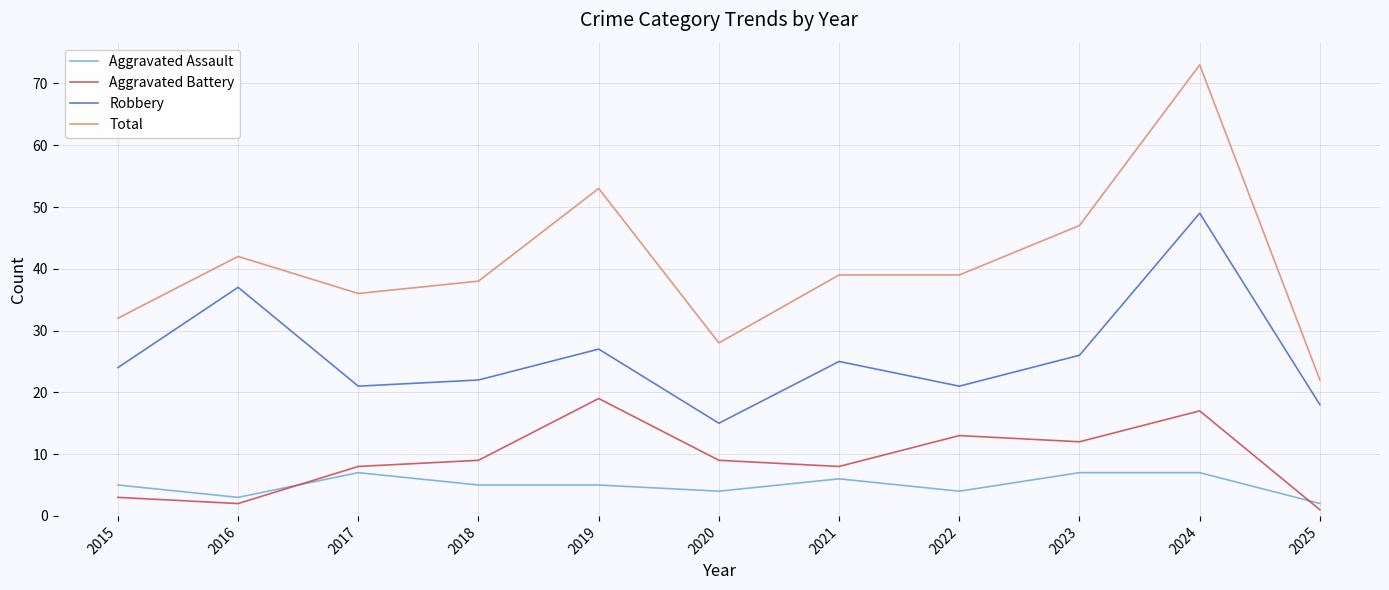

Does the chart display data point markers on the line(s)?

No